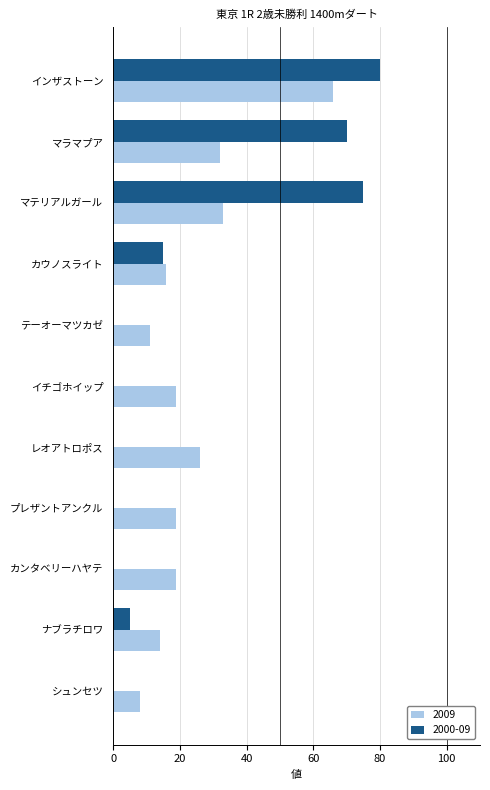

What is the sum of all 2009 values?

263